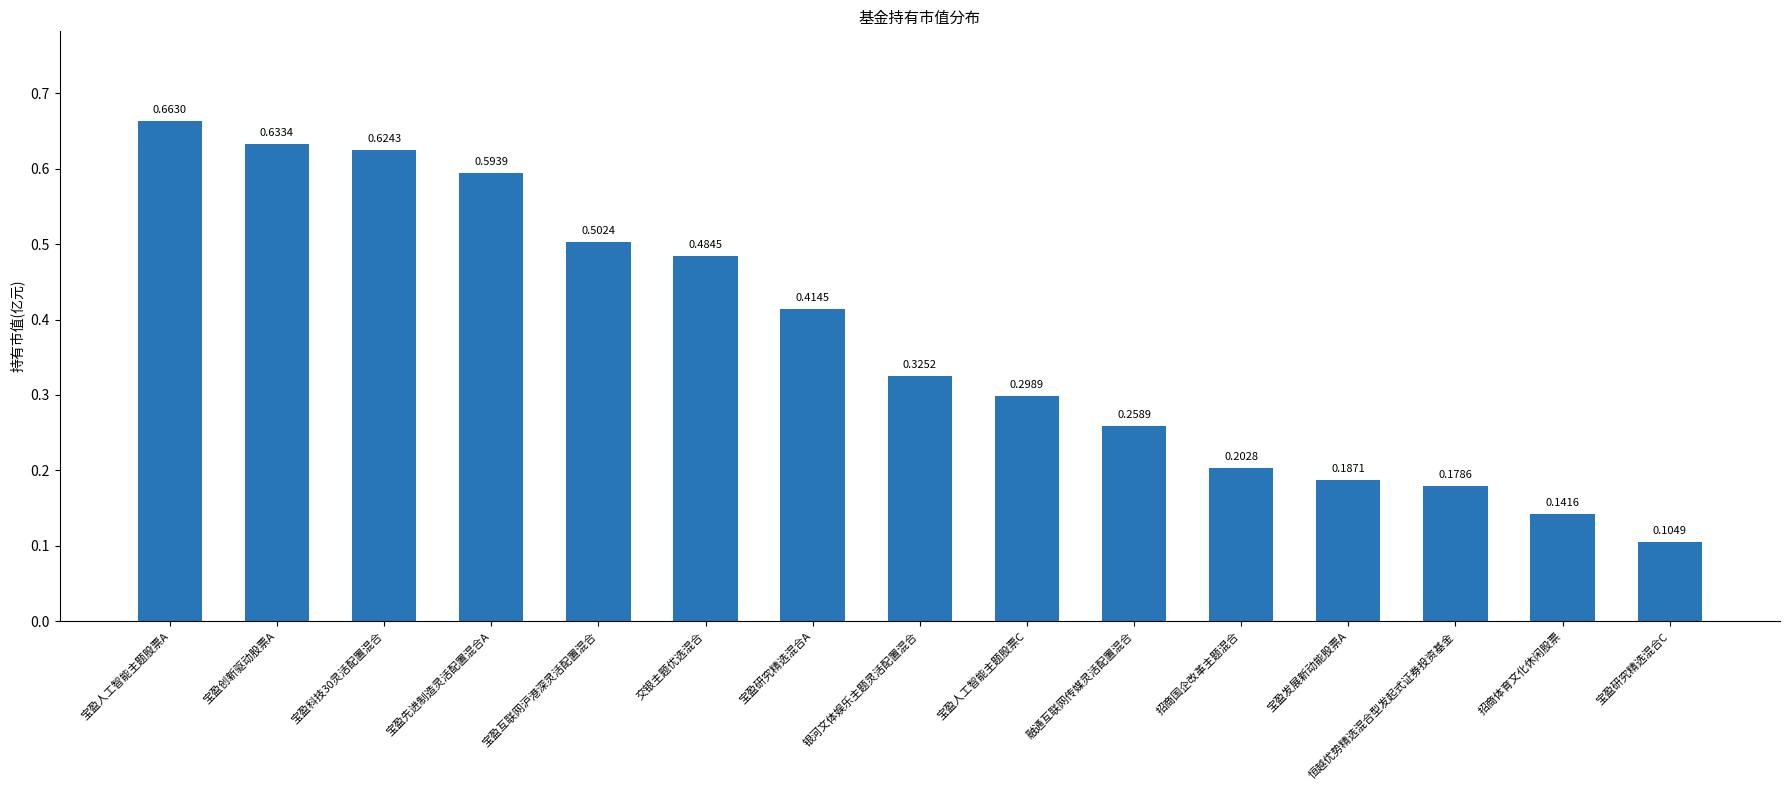

Are the bars grouped side by side (vs. stacked)?

No